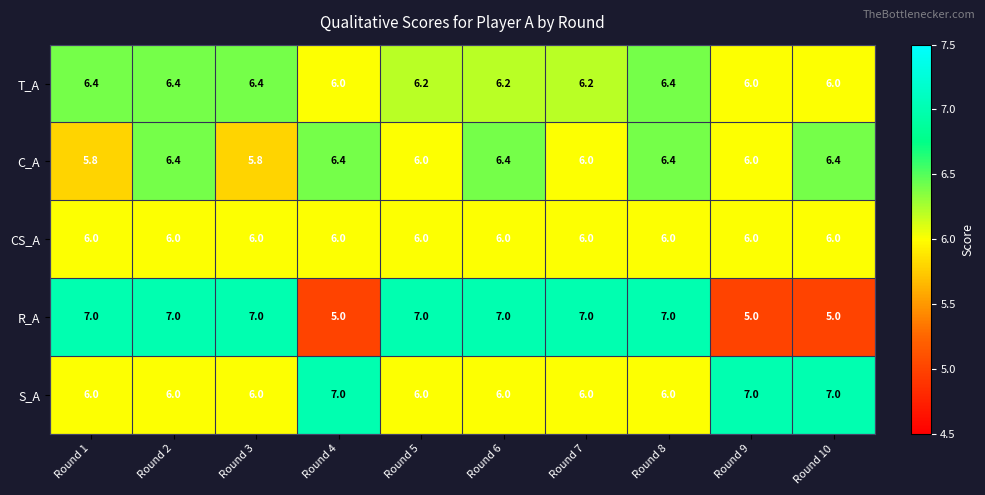

The T_A series shows 9.8 at Round 6. True or false?

False